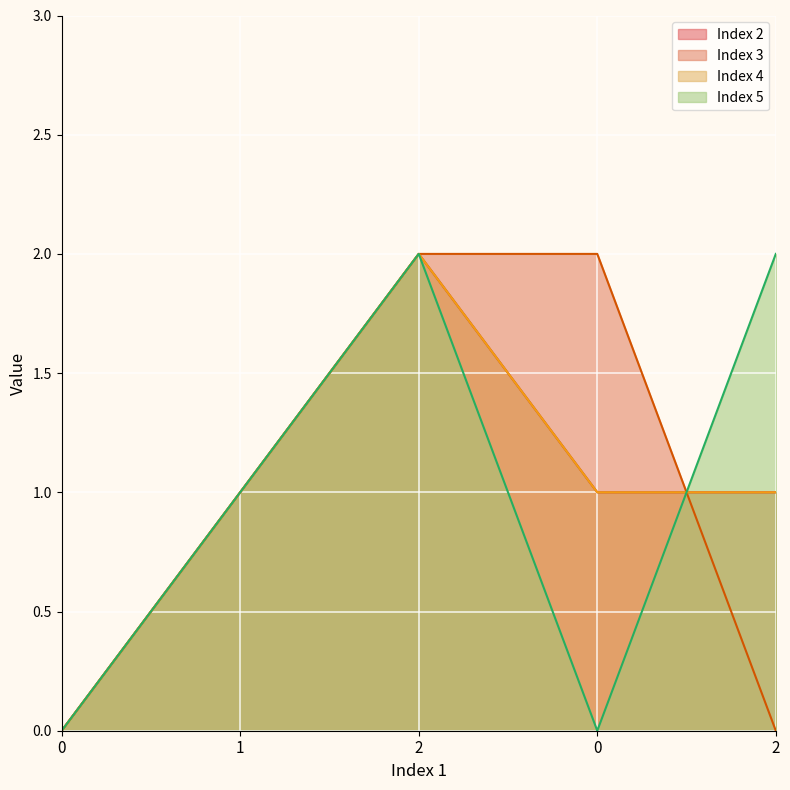

Which series ends up on top after the final intersection of Index 5 and Index 2?

Index 5